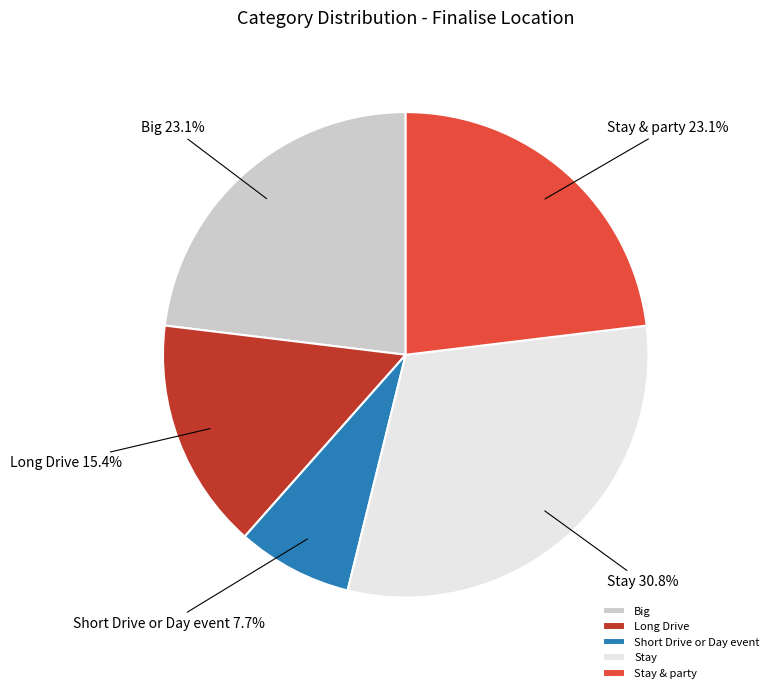

Which slice is the smallest?

Short Drive or Day event